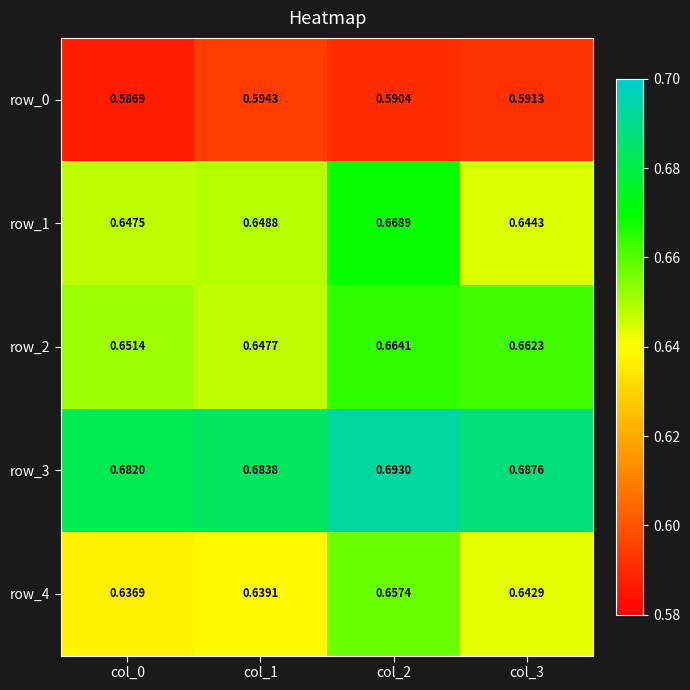

Which category has the highest value in the row_4 series?

col_2